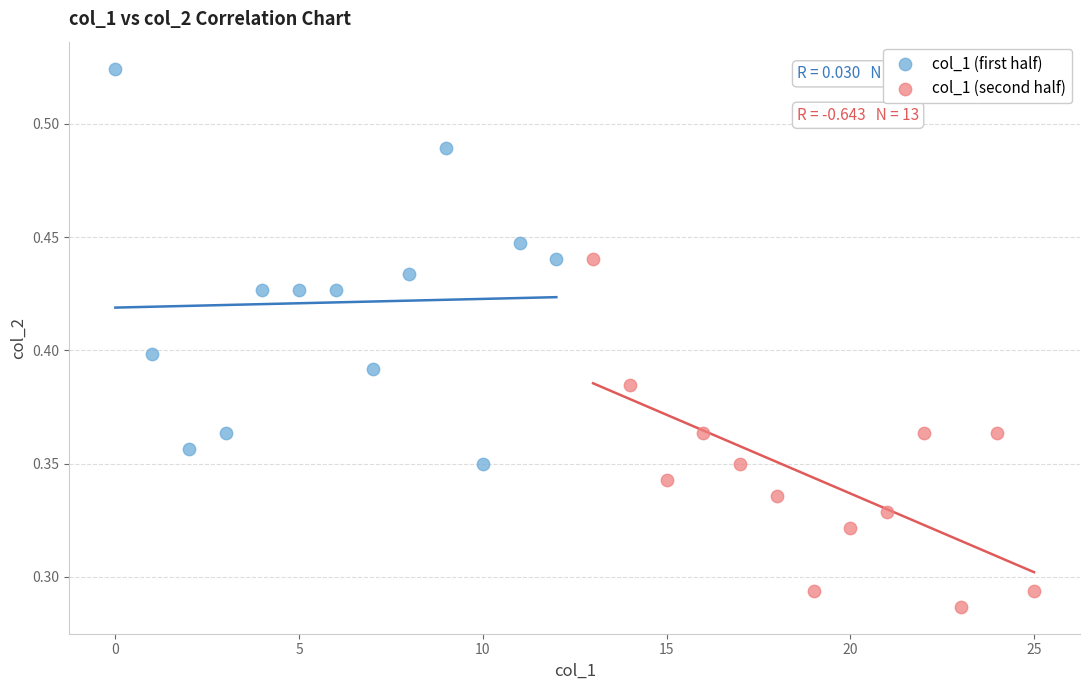

What are all the series names shown in the legend?

col_1 (first half), col_1 (second half)